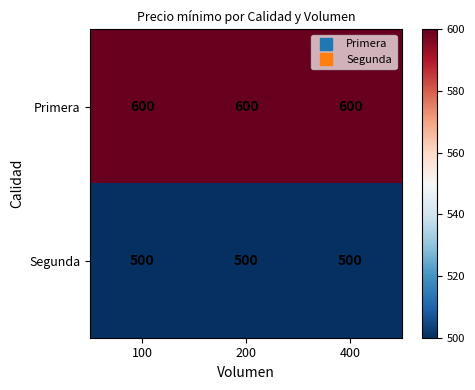

True or false: Primera has a value of 600 at 100.

True